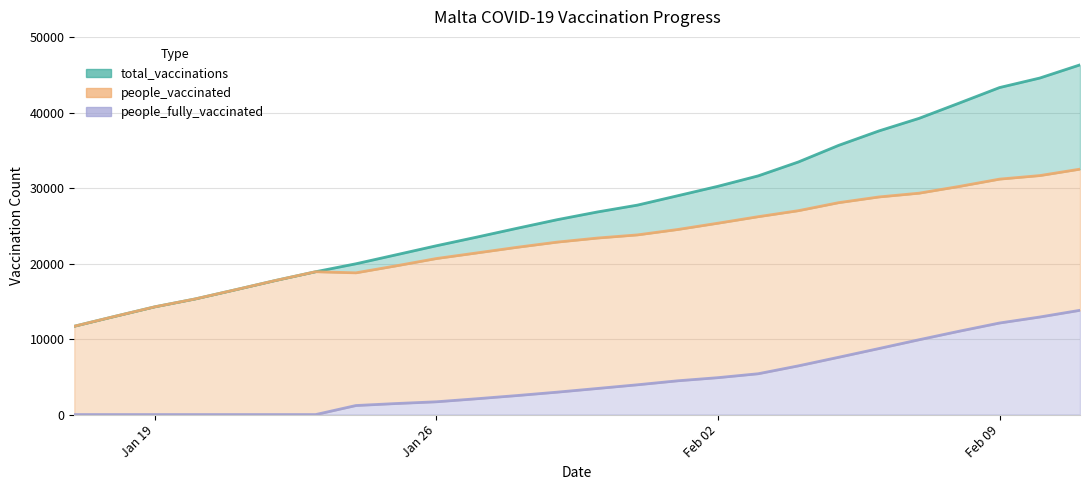

Does the chart display data point markers on the line(s)?

No